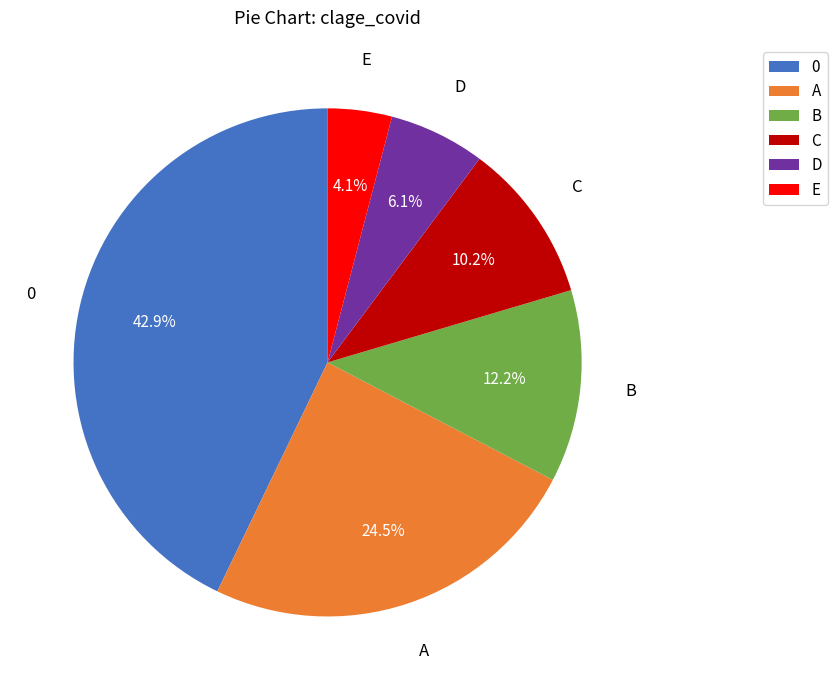

Which category has the smallest portion of the pie?

E